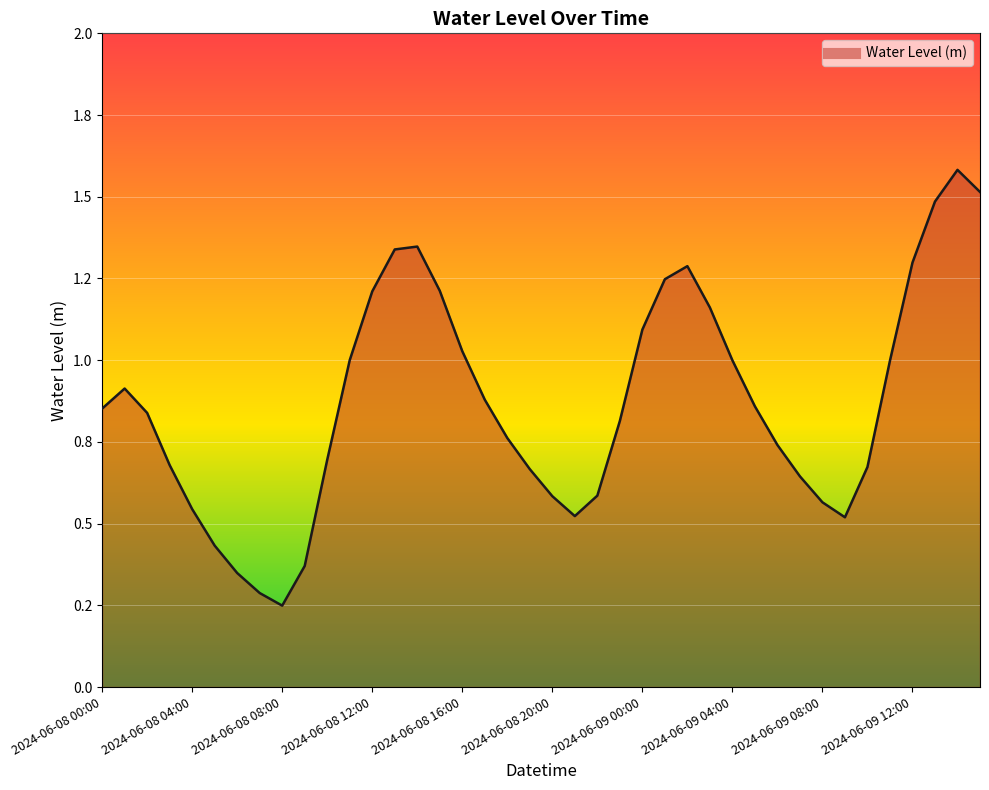

Reading right to left, list all the values displayed in this chart.

2024-06-09 15:00=1.5	2024-06-09 14:00=1.6	2024-06-09 13:00=1.5	2024-06-09 12:00=1.3	2024-06-09 11:00=1.0	2024-06-09 10:00=0.7	2024-06-09 09:00=0.5	2024-06-09 08:00=0.6	2024-06-09 07:00=0.6	2024-06-09 06:00=0.7	2024-06-09 05:00=0.9	2024-06-09 04:00=1.0	2024-06-09 03:00=1.2	2024-06-09 02:00=1.3	2024-06-09 01:00=1.2	2024-06-09 00:00=1.1	2024-06-08 23:00=0.8	2024-06-08 22:00=0.6	2024-06-08 21:00=0.5	2024-06-08 20:00=0.6	2024-06-08 19:00=0.7	2024-06-08 18:00=0.8	2024-06-08 17:00=0.9	2024-06-08 16:00=1.0	2024-06-08 15:00=1.2	2024-06-08 14:00=1.3	2024-06-08 13:00=1.3	2024-06-08 12:00=1.2	2024-06-08 11:00=1.0	2024-06-08 10:00=0.7	2024-06-08 09:00=0.4	2024-06-08 08:00=0.2	2024-06-08 07:00=0.3	2024-06-08 06:00=0.3	2024-06-08 05:00=0.4	2024-06-08 04:00=0.5	2024-06-08 03:00=0.7	2024-06-08 02:00=0.8	2024-06-08 01:00=0.9	2024-06-08 00:00=0.9